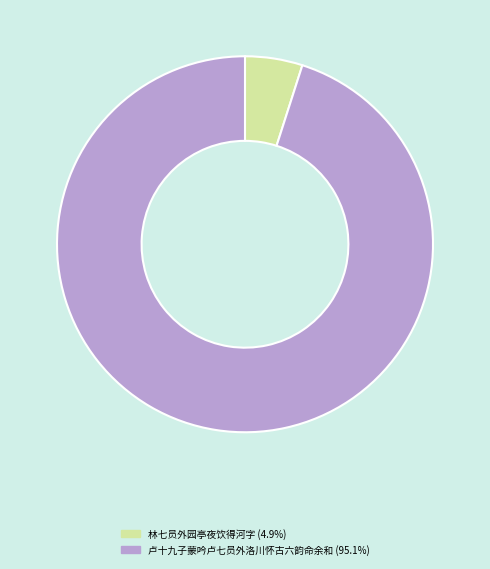

What is the ratio of the value at 卢十九子蒙吟卢七员外洛川怀古六韵命余和 to the value at 林七员外园亭夜饮得河字?

19.3